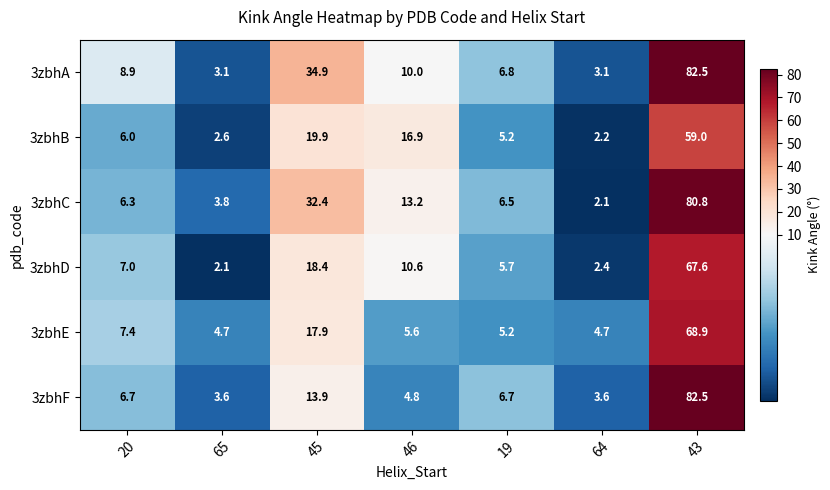

What is the sum of the 3zbhB values at 46 and 43?

75.9